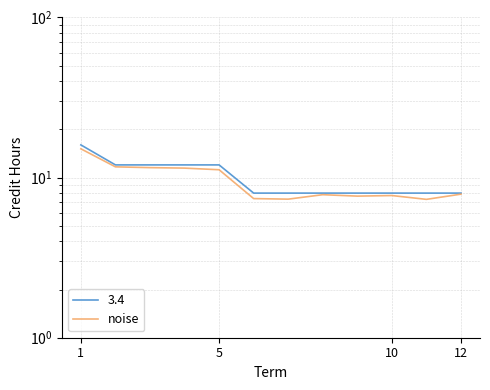

Where is the data nearest to the value 11?

5